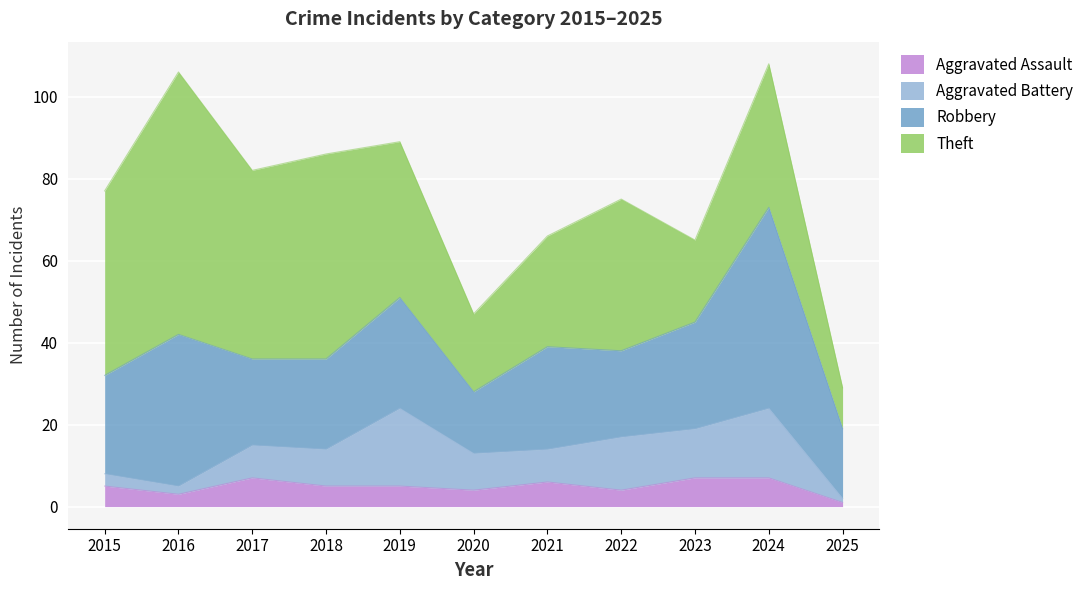

Reading left to right, extract all data points from this chart.

Aggravated Assault: 5	3	7	5	5	4	6	4	7	7	1
Aggravated Battery: 3	2	8	9	19	9	8	13	12	17	1
Robbery: 24	37	21	22	27	15	25	21	26	49	17
Theft: 45	64	46	50	38	19	27	37	20	35	10